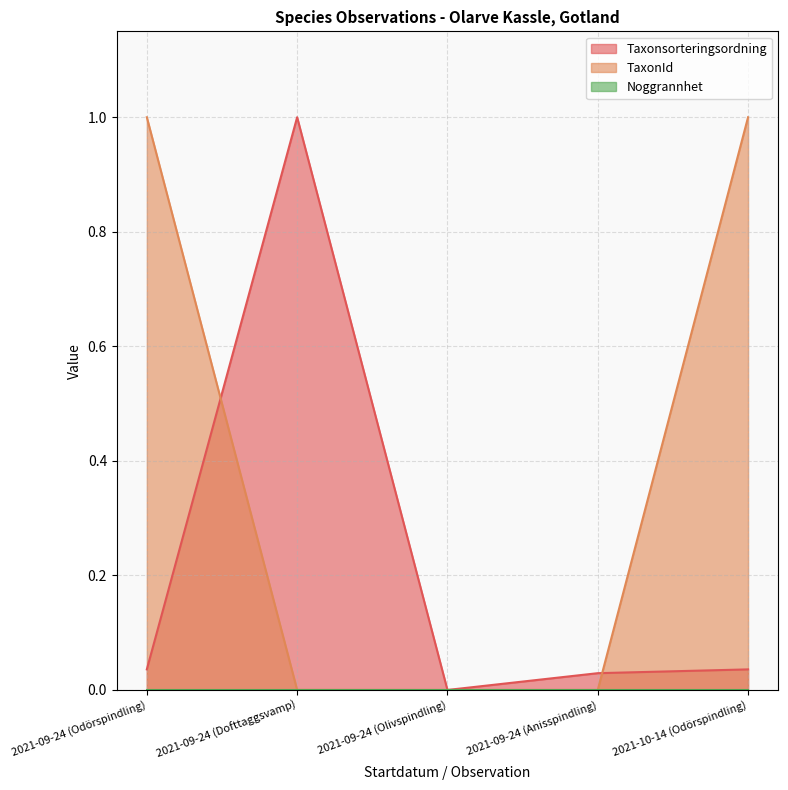

Rank the series at 2021-09-24 (Dofttaggsvamp) from lowest to highest value.

TaxonId, Taxonsorteringsordning